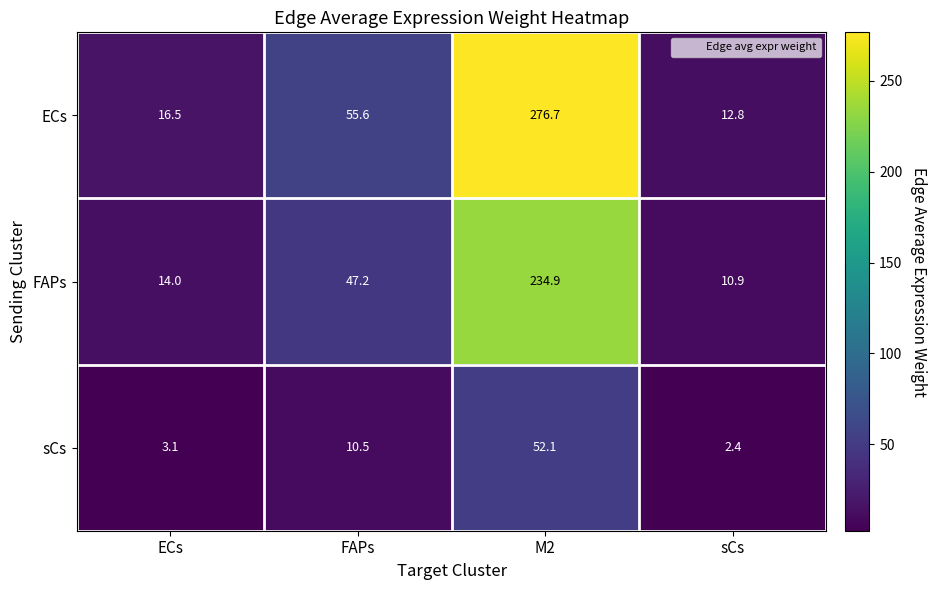

How many categories are shown in the chart?

4